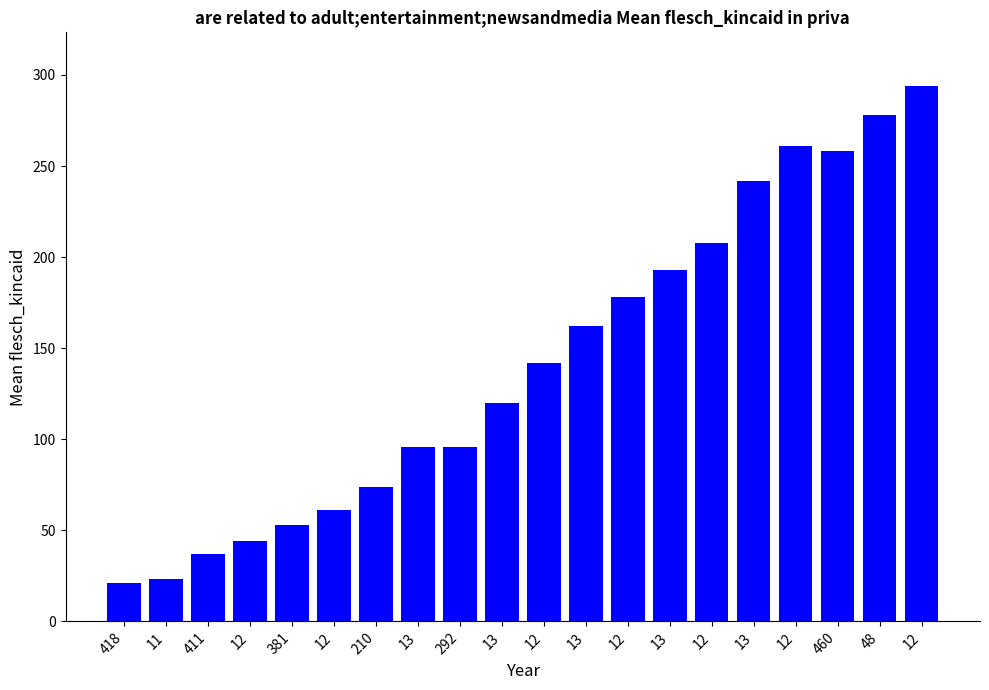

Count the number of categories in the chart.

20